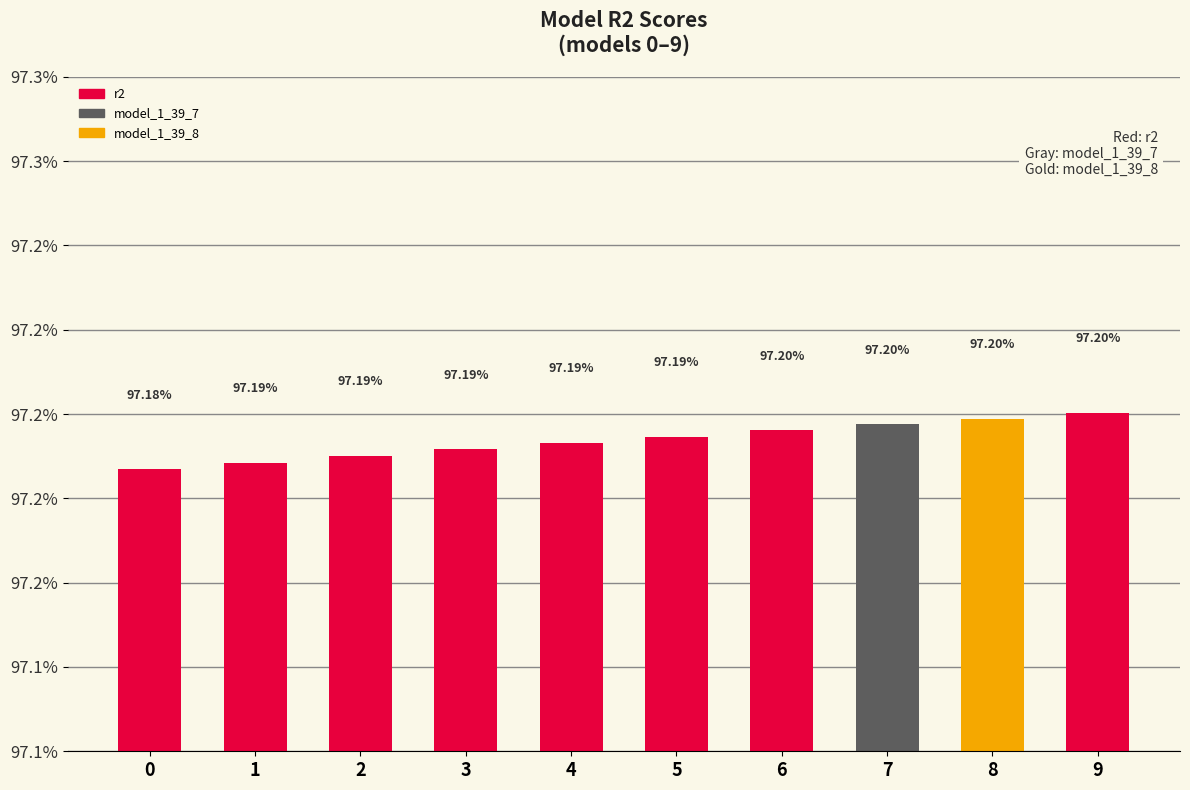

How many values are between 0 and 1?

10